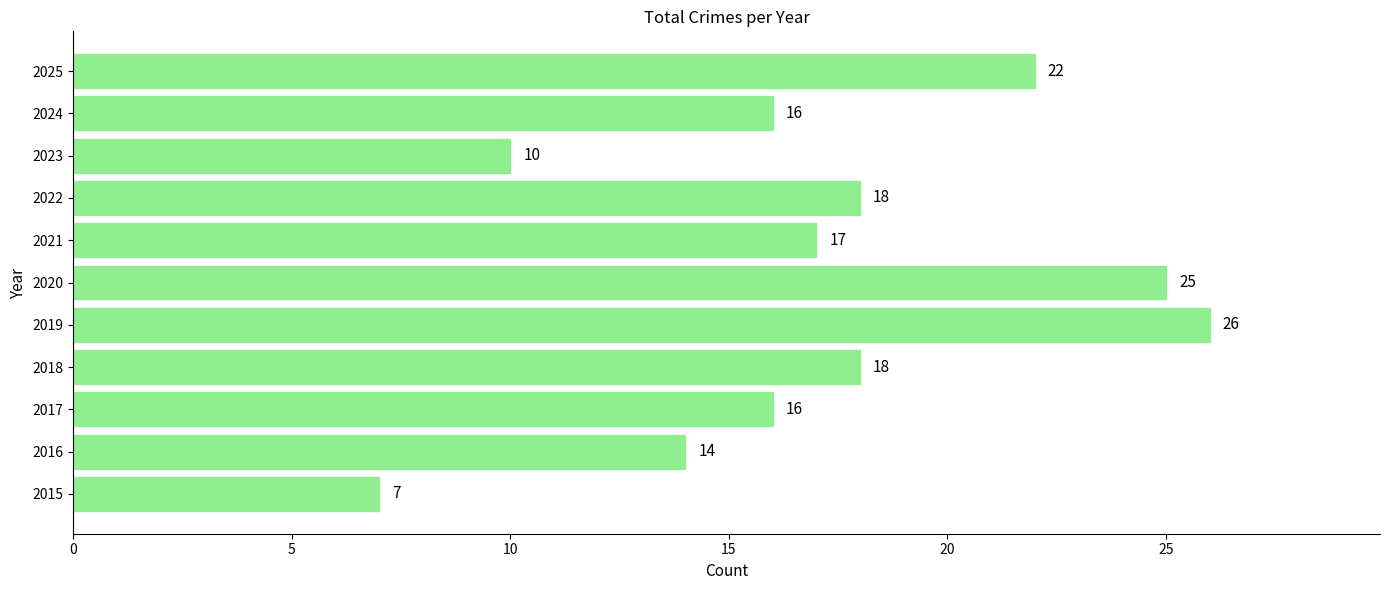

What is the difference between the maximum and minimum values?

19